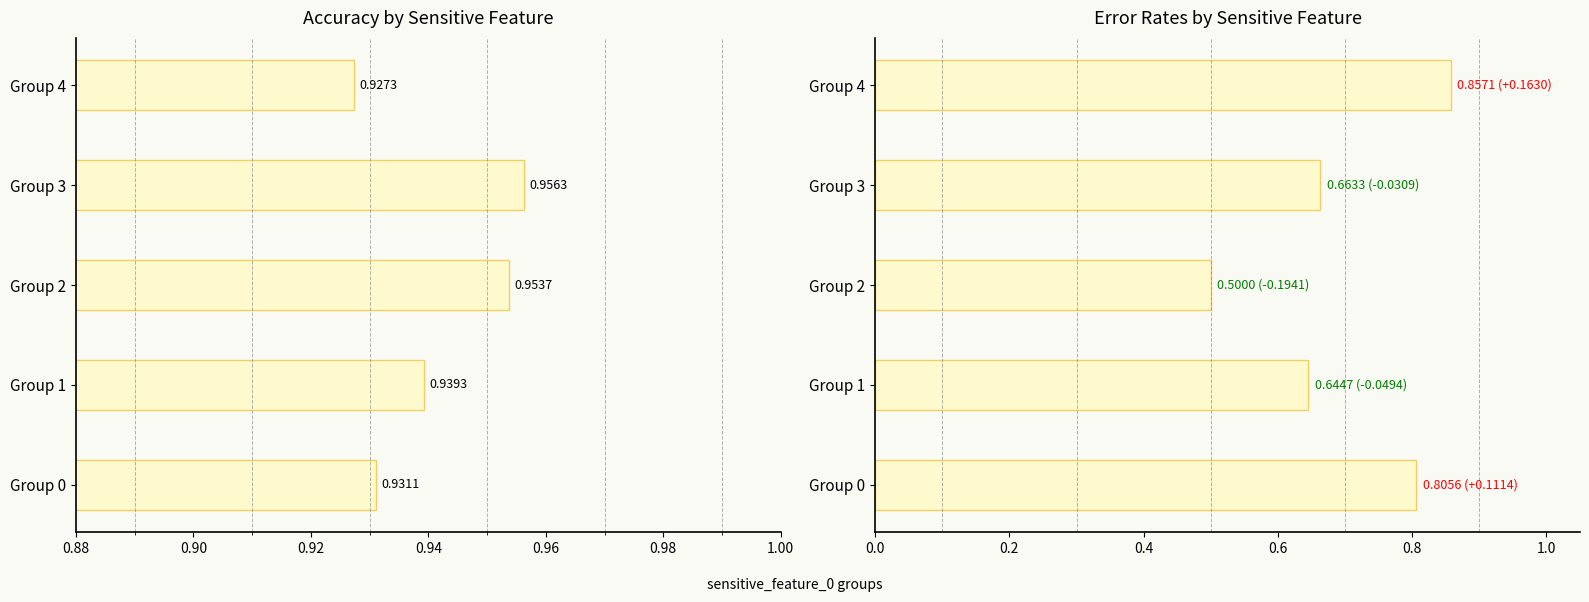

True or false: accuracy has a value of 0.6 at Group 4.

False